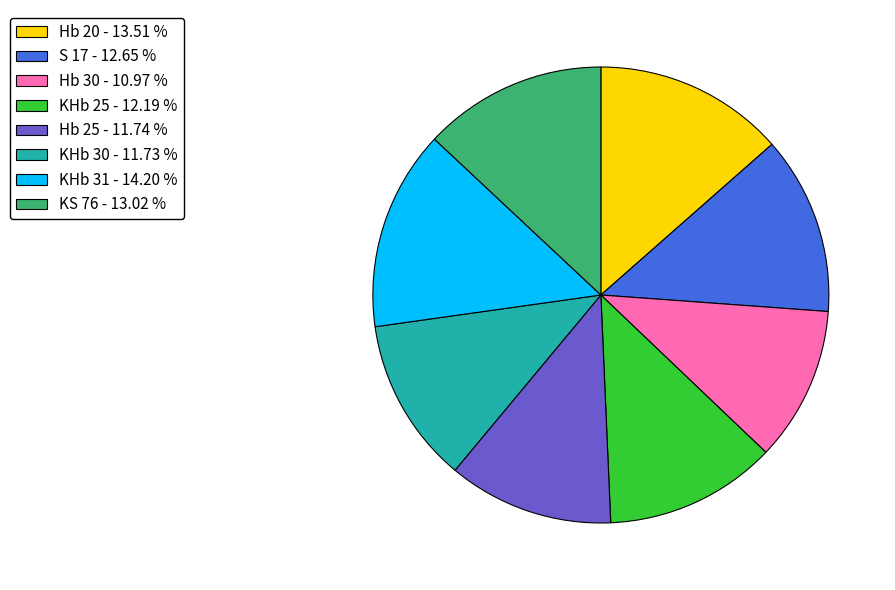

Approximately how many times larger is the value at KHb 30 - 11.73 % compared to KS 76 - 13.02 %?

0.9